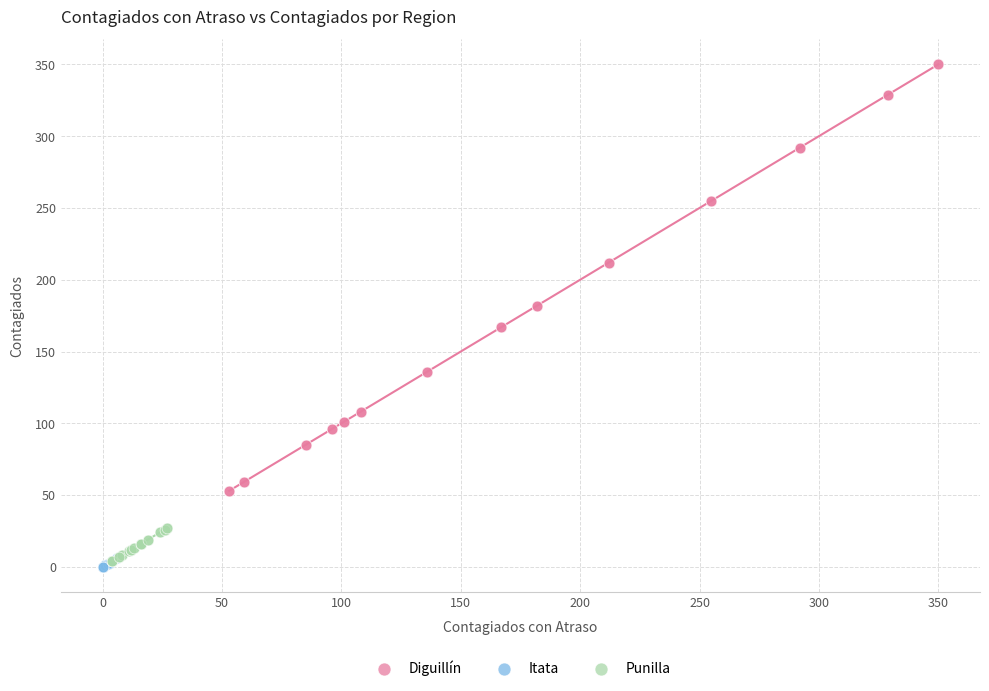

Which series contains the lowest Y value?

Itata